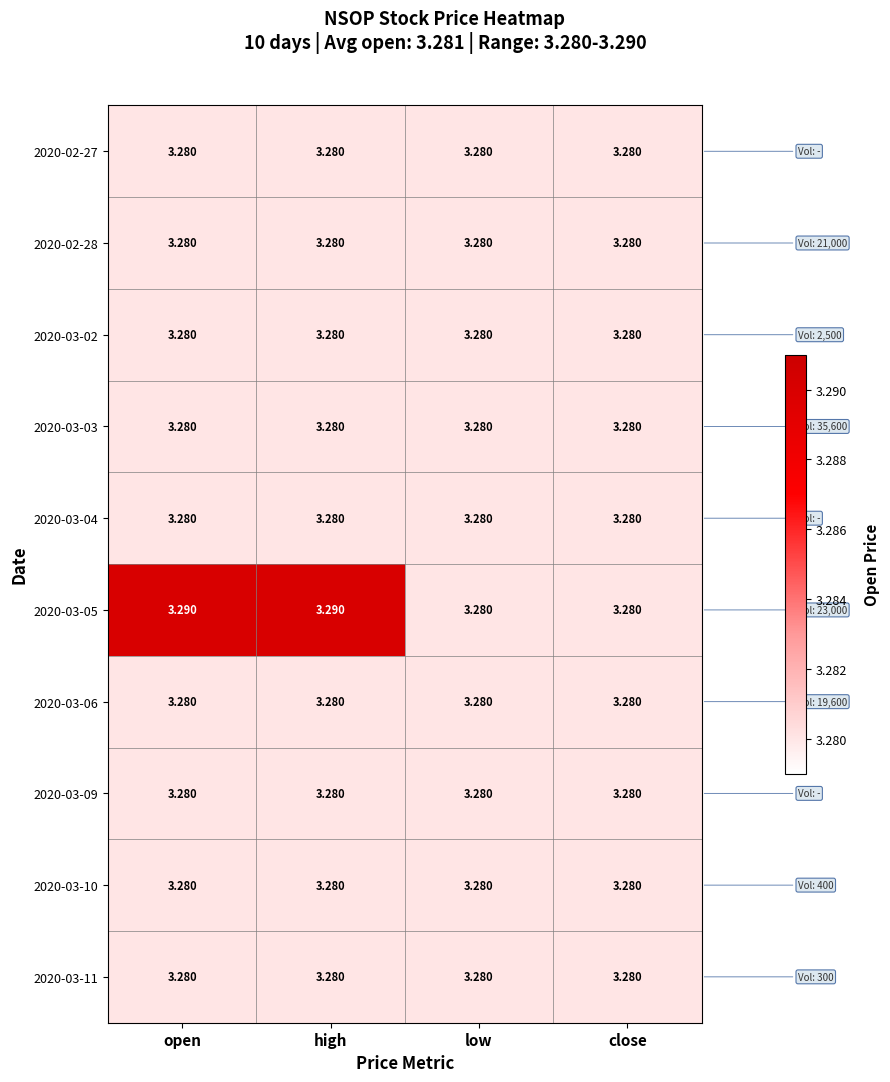

Reading right to left, extract all data points from this chart.

2020-02-27: close=3.3	low=3.3	high=3.3	open=3.3
2020-02-28: close=3.3	low=3.3	high=3.3	open=3.3
2020-03-02: close=3.3	low=3.3	high=3.3	open=3.3
2020-03-03: close=3.3	low=3.3	high=3.3	open=3.3
2020-03-04: close=3.3	low=3.3	high=3.3	open=3.3
2020-03-05: close=3.3	low=3.3	high=3.3	open=3.3
2020-03-06: close=3.3	low=3.3	high=3.3	open=3.3
2020-03-09: close=3.3	low=3.3	high=3.3	open=3.3
2020-03-10: close=3.3	low=3.3	high=3.3	open=3.3
2020-03-11: close=3.3	low=3.3	high=3.3	open=3.3